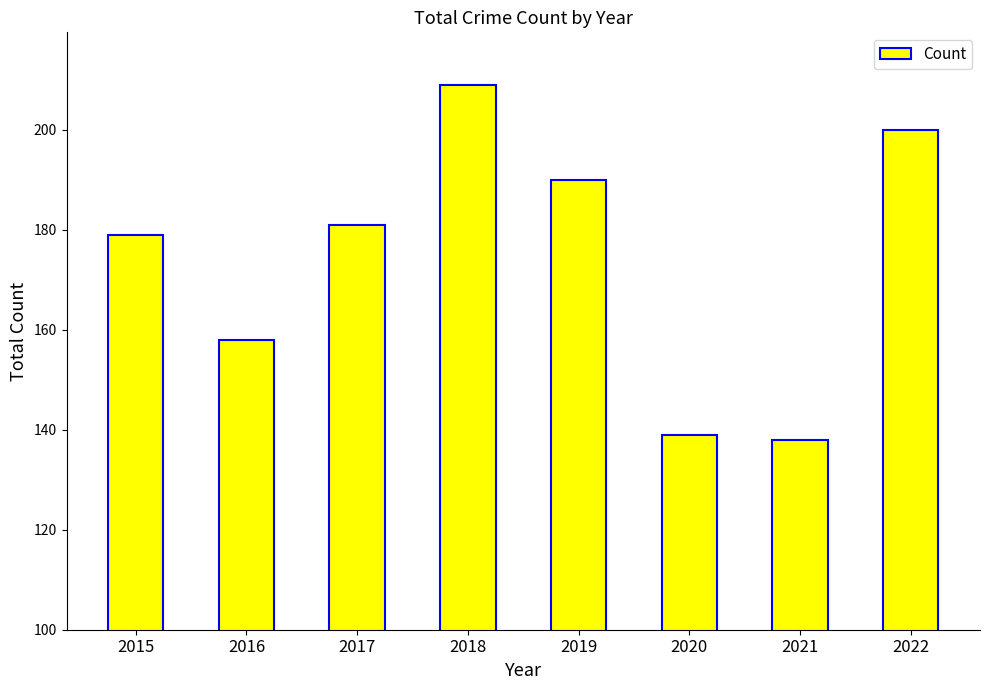

Rank the categories by value from lowest to highest.

2021, 2020, 2016, 2015, 2017, 2019, 2022, 2018